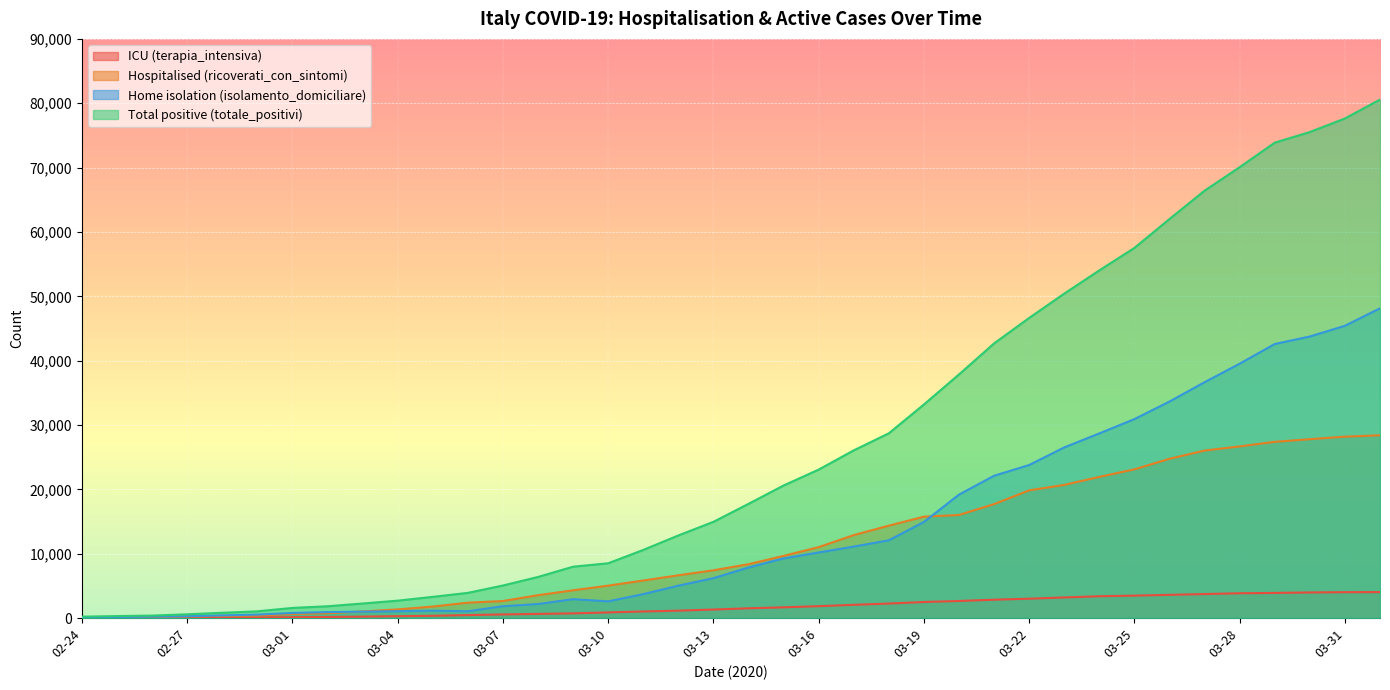

Between 03-28 and 03-31, which series saw the biggest shift?

Total positive (totale_positivi)